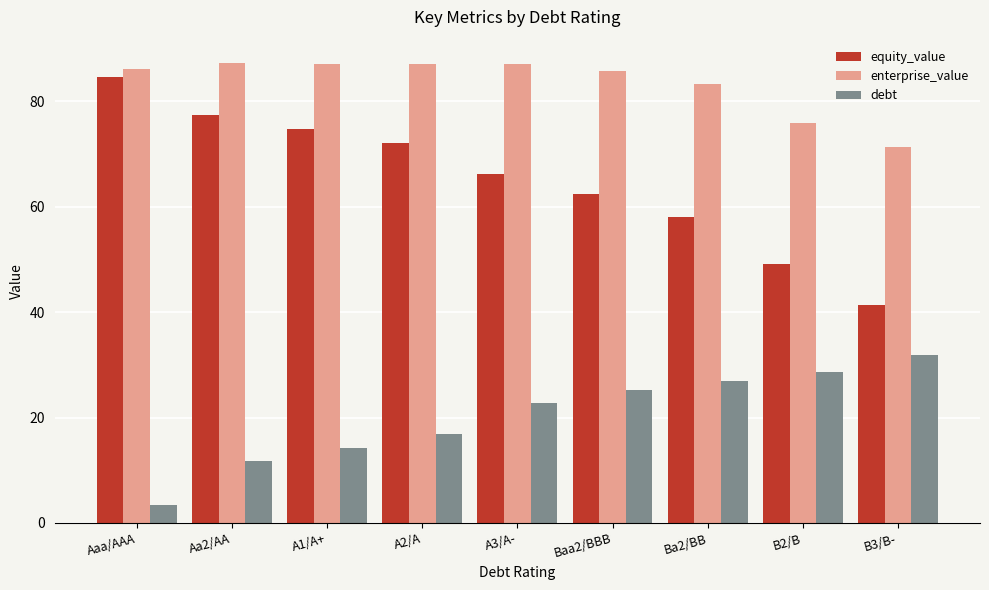

What value does the debt series have at A1/A+?

14.3